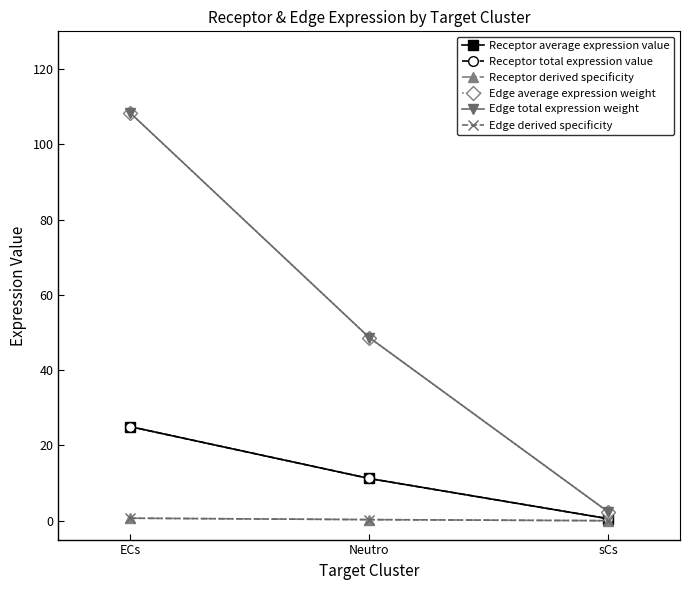

Does the chart have visible grid lines?

No